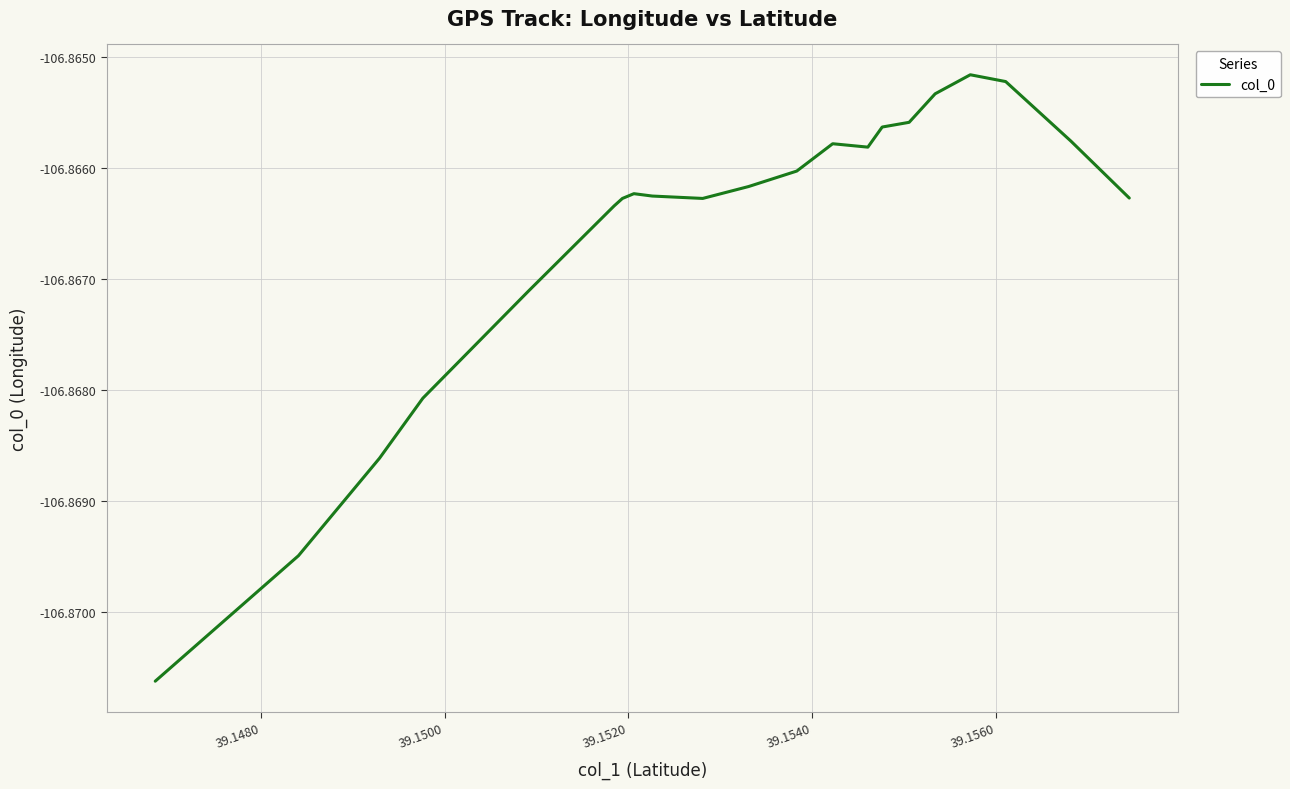

Is this an area chart (filled region under the line)?

No